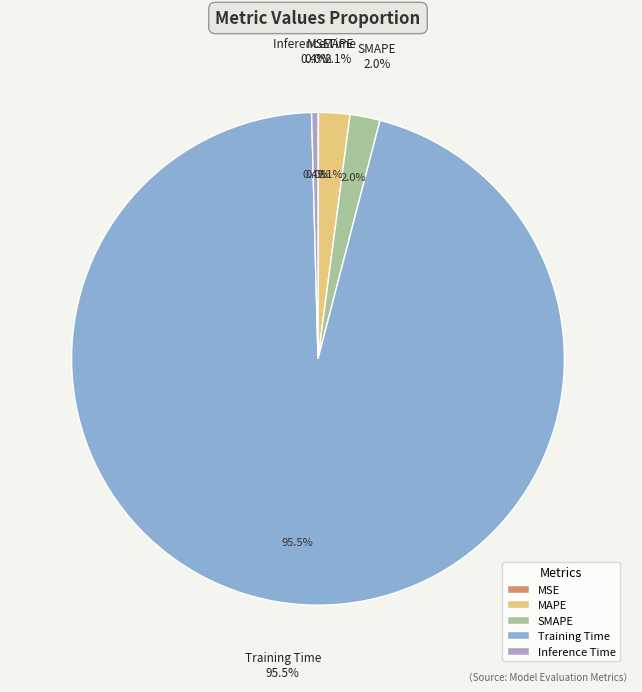

Which category has the smallest portion of the pie?

MSE